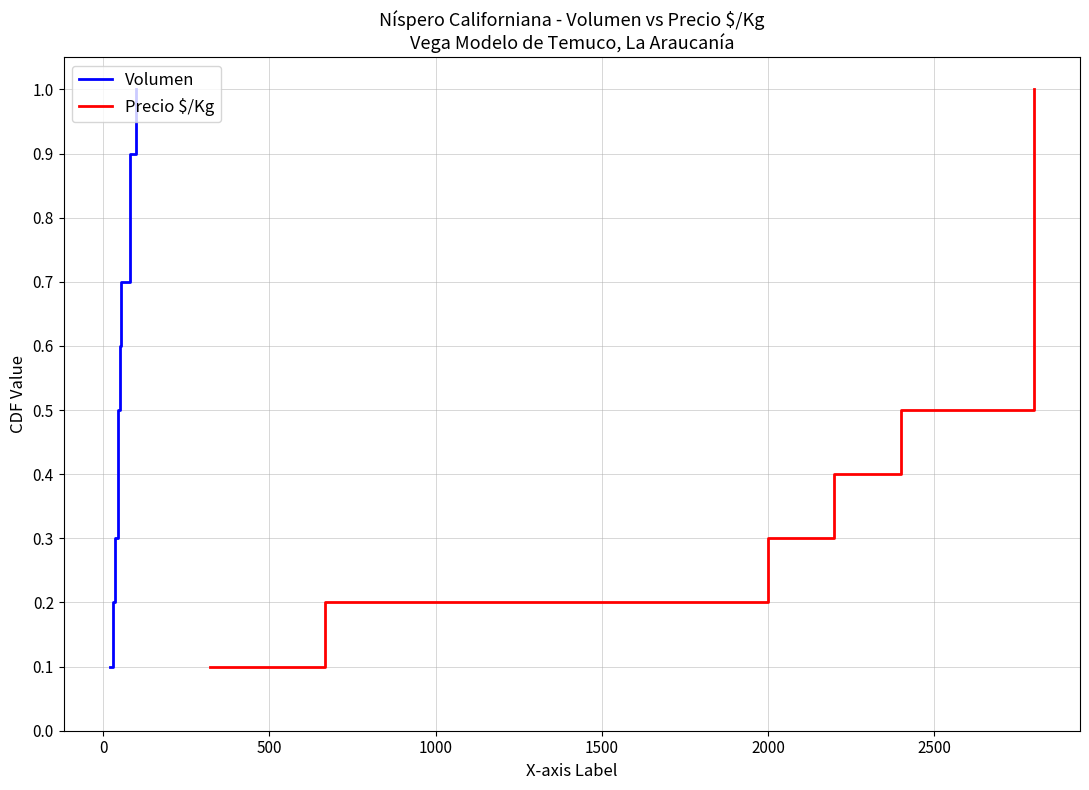

How many lines are shown in the chart?

2